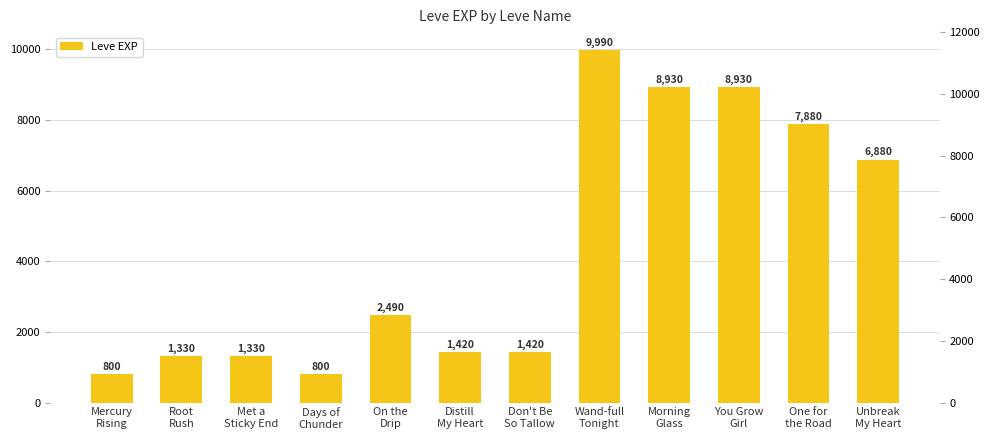

Reading left to right, list all the values displayed in this chart.

Mercury
Rising=800	Root
Rush=1330	Met a
Sticky End=1330	Days of
Chunder=800	On the
Drip=2490	Distill
My Heart=1420	Don't Be
So Tallow=1420	Wand-full
Tonight=9990	Morning
Glass=8930	You Grow
Girl=8930	One for
the Road=7880	Unbreak
My Heart=6880